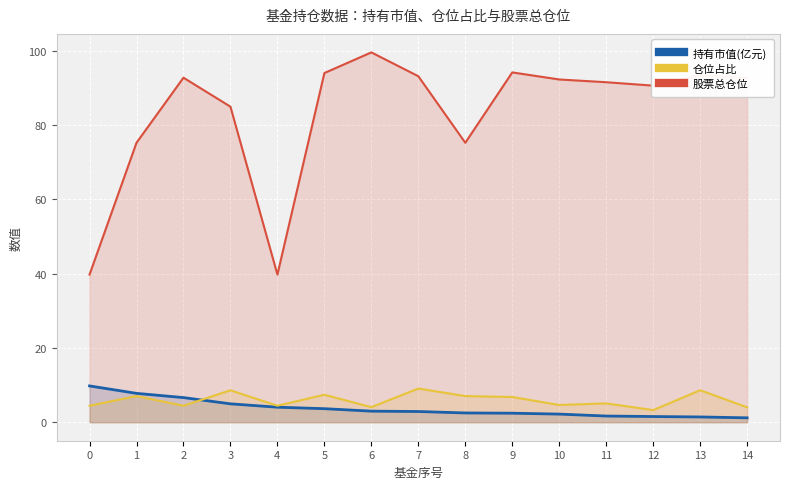

Which category has the highest value across all series?

6